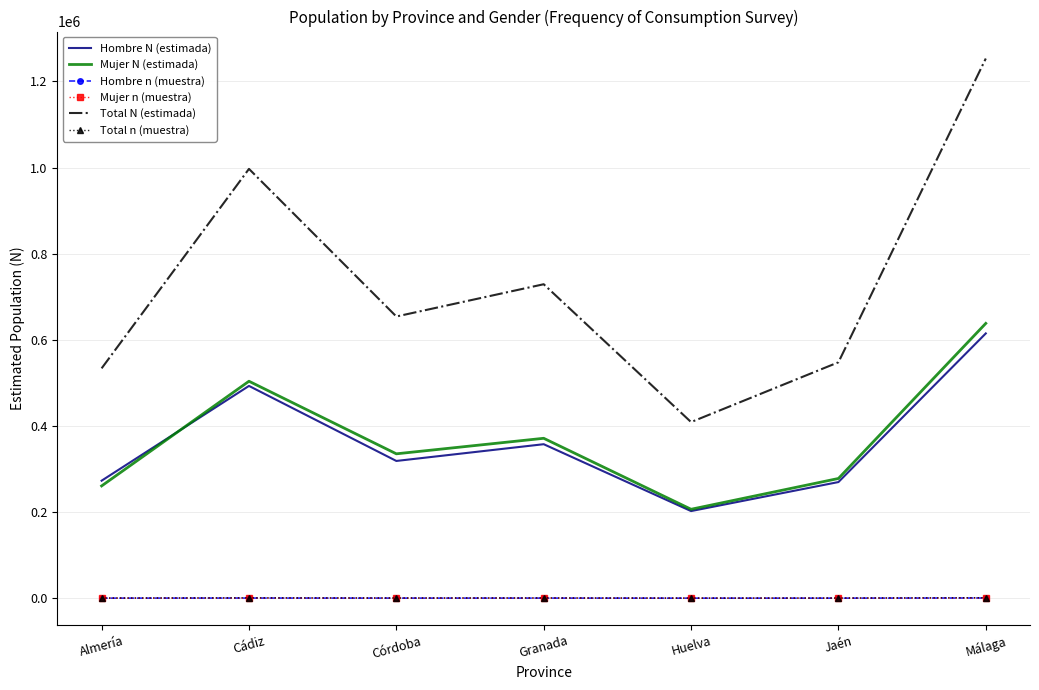

What is the average value of the Total N (estimada) series?

732098